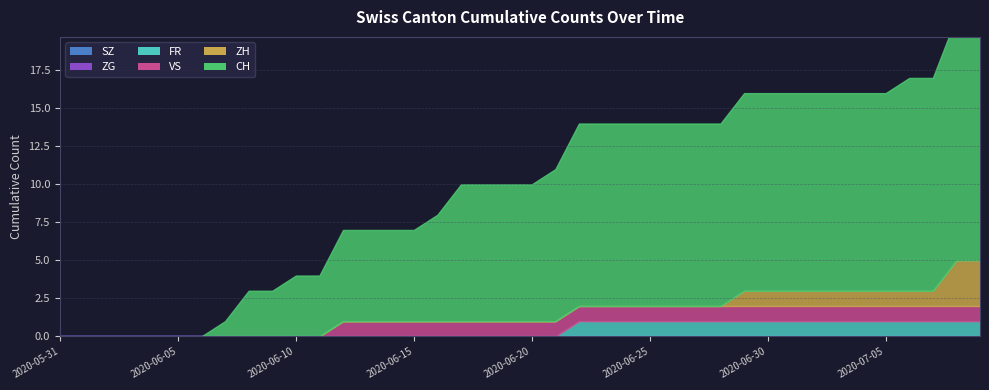

True or false: ZH and SZ intersect in this chart.

False